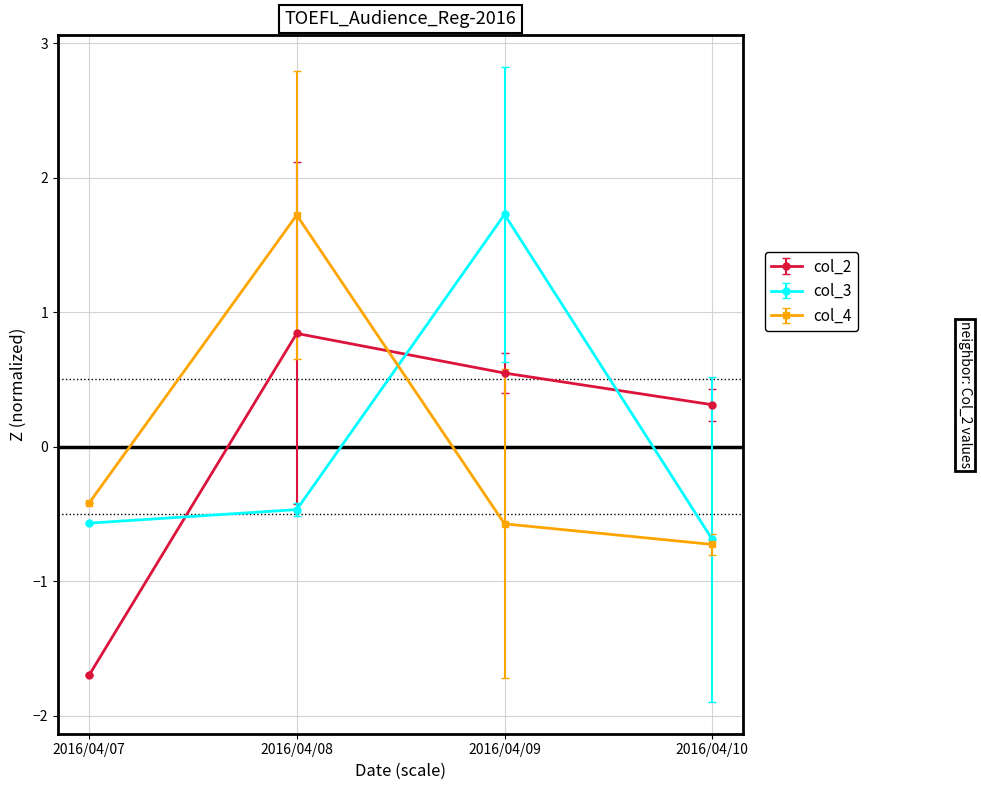

Reading left to right, what are all the values shown in this chart?

col_2: 2016/04/07=-1.7	2016/04/08=0.8	2016/04/09=0.5	2016/04/10=0.3
col_3: 2016/04/07=-0.6	2016/04/08=-0.5	2016/04/09=1.7	2016/04/10=-0.7
col_4: 2016/04/07=-0.4	2016/04/08=1.7	2016/04/09=-0.6	2016/04/10=-0.7